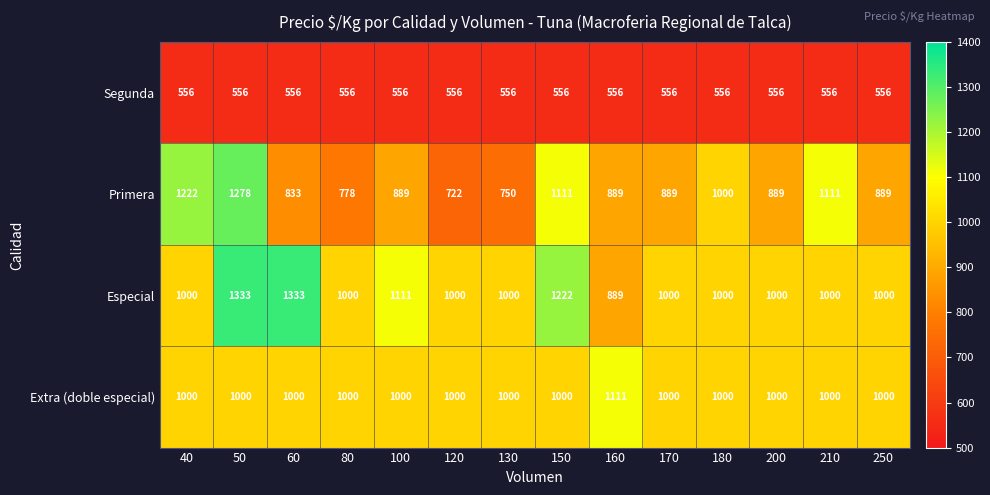

Rank the series by their maximum value, from highest to lowest.

Especial, Primera, Extra (doble especial), Segunda